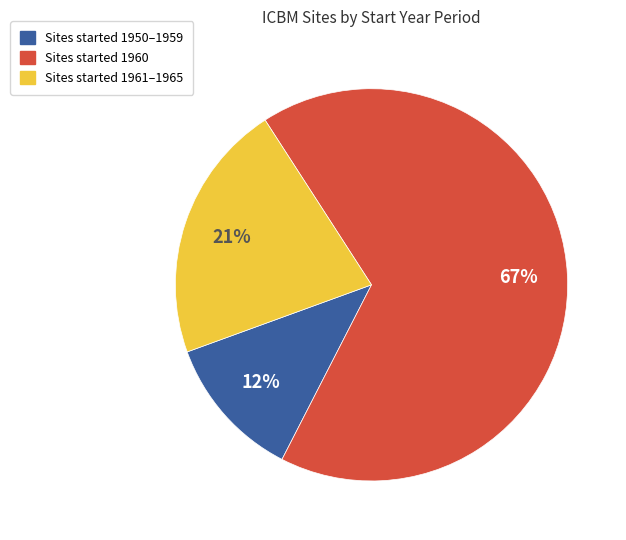

Does any single category account for the majority?

Yes